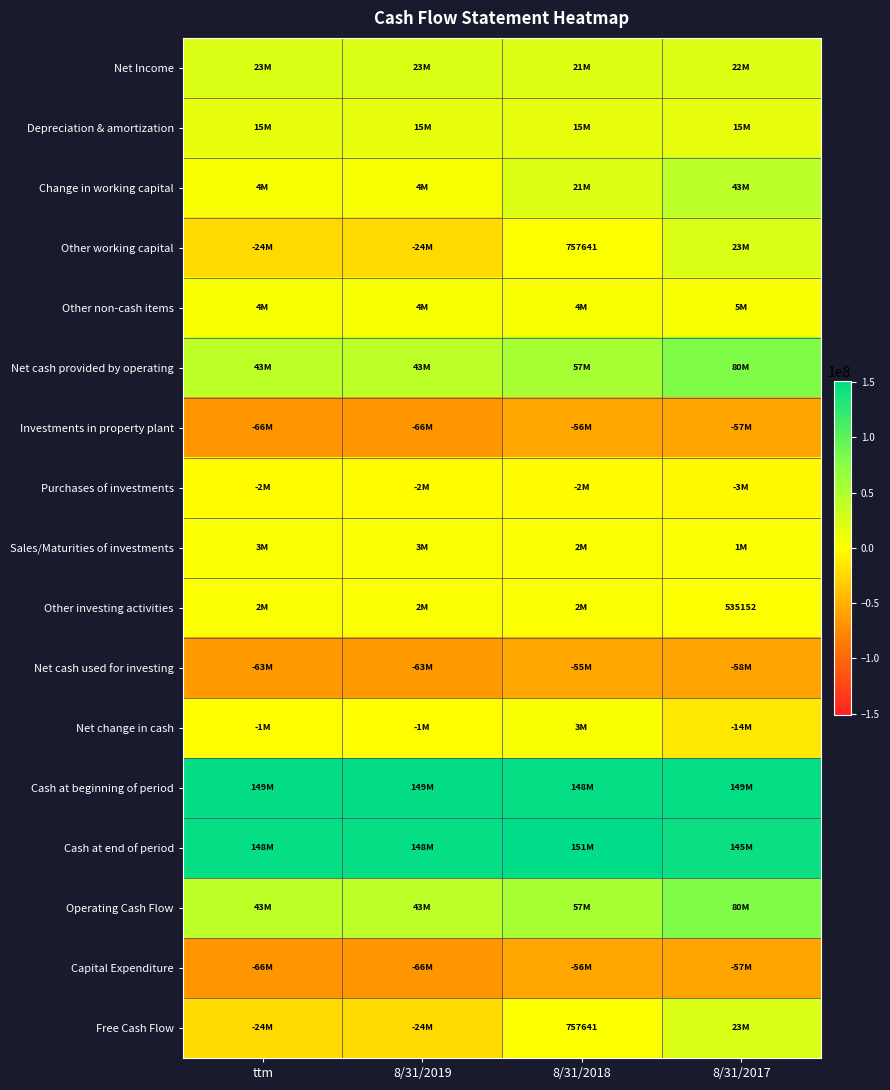

The value of Free Cash Flow at 8/31/2018 is 757641. True or false?

True